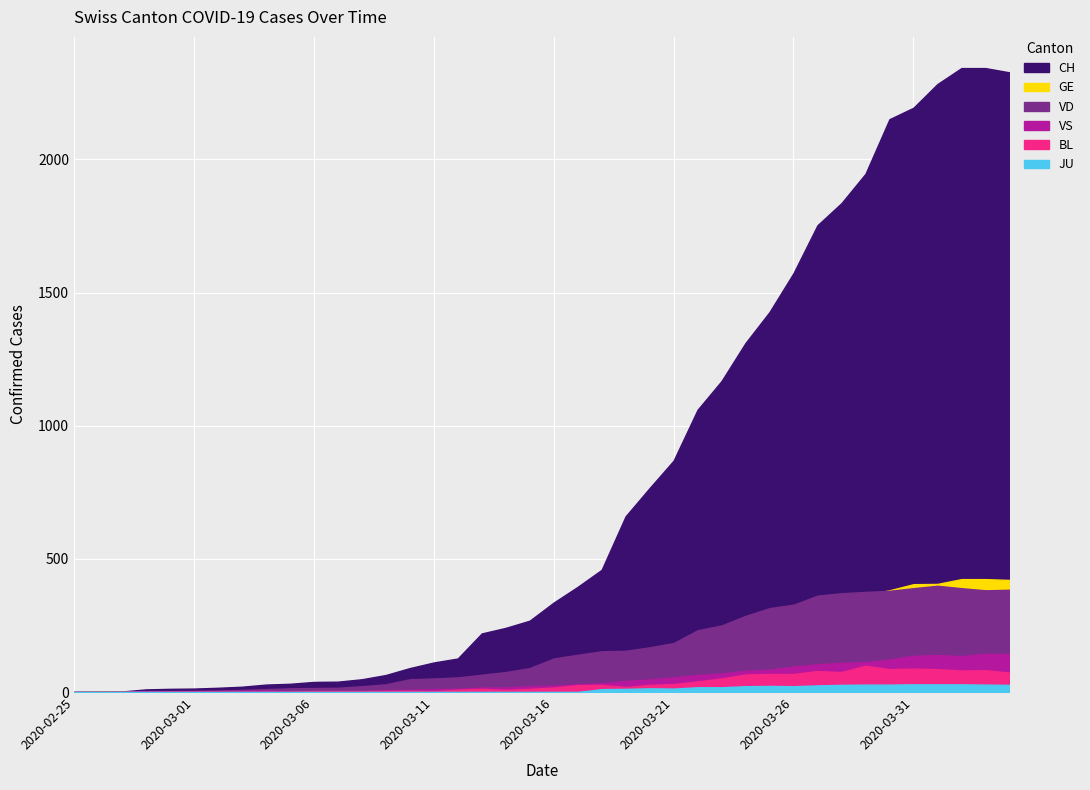

True or false: JU has a value of 19 at 2020-03-11.

False